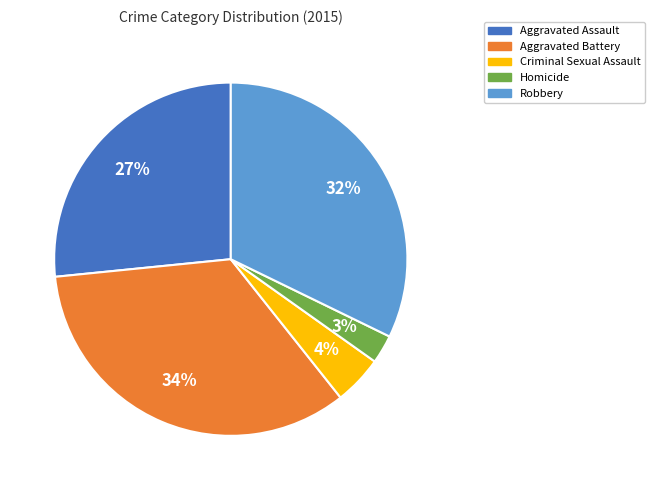

The Homicide slice represents 13% of the pie. True or false?

False